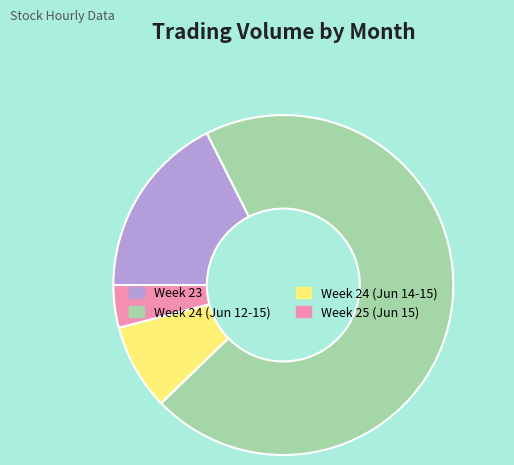

The Week 25 (Jun 15) slice represents 14% of the pie. True or false?

False